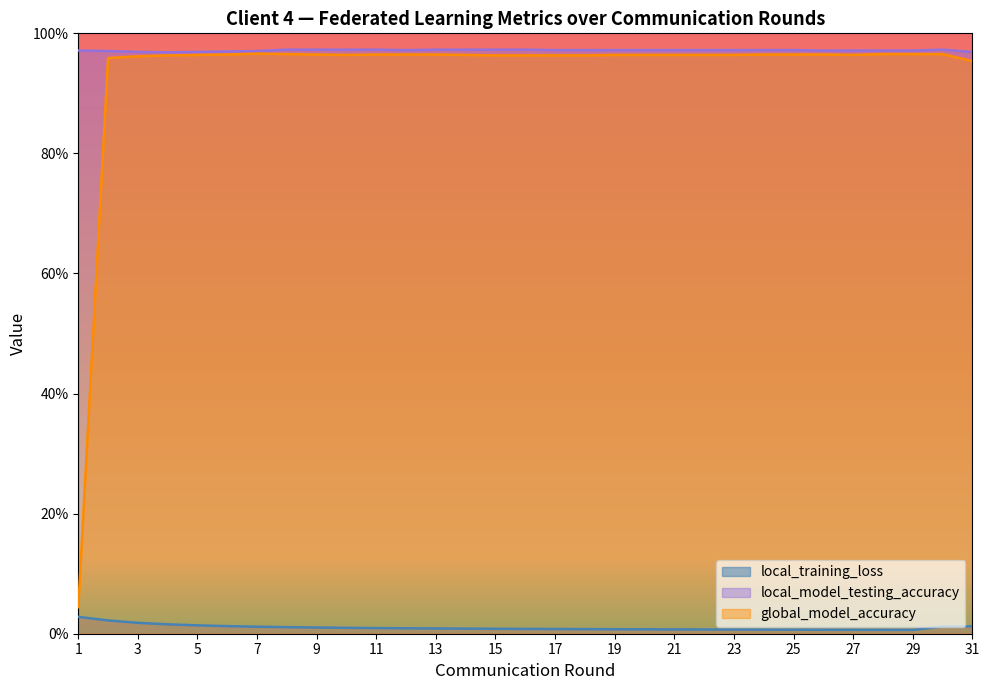

True or false: global_model_accuracy has a value of 1.0 at 31.

True